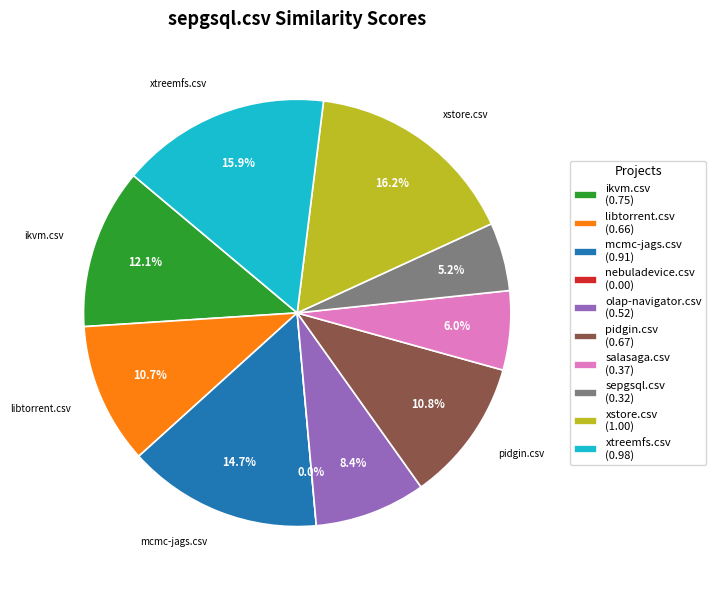

Does sepgsql.csv represent more than half of the total?

No